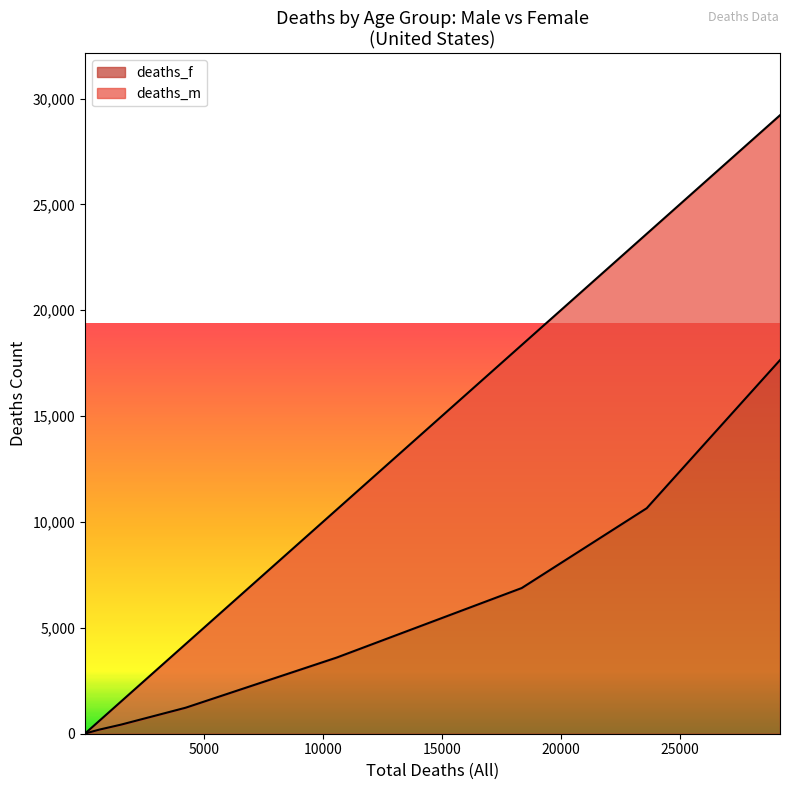

How many data points are above 430?

5